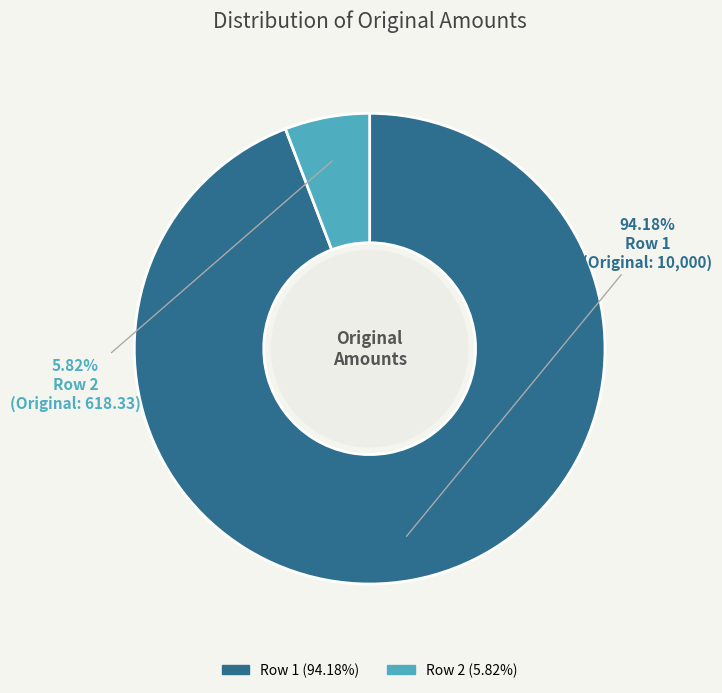

Is there any slice that represents more than half of the pie?

Yes